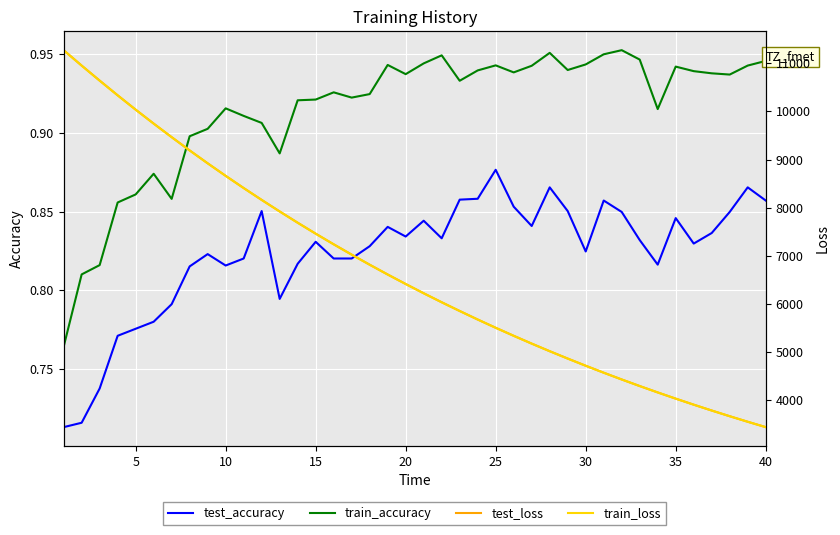

Is this an area chart (filled region under the line)?

No